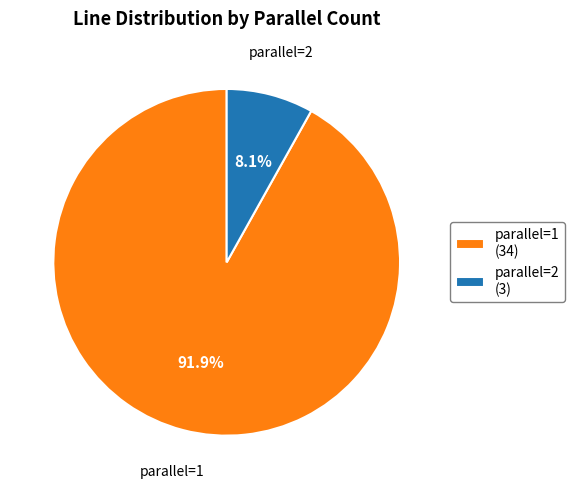

What is the ratio of the value at parallel=1 to the value at parallel=2?

11.3